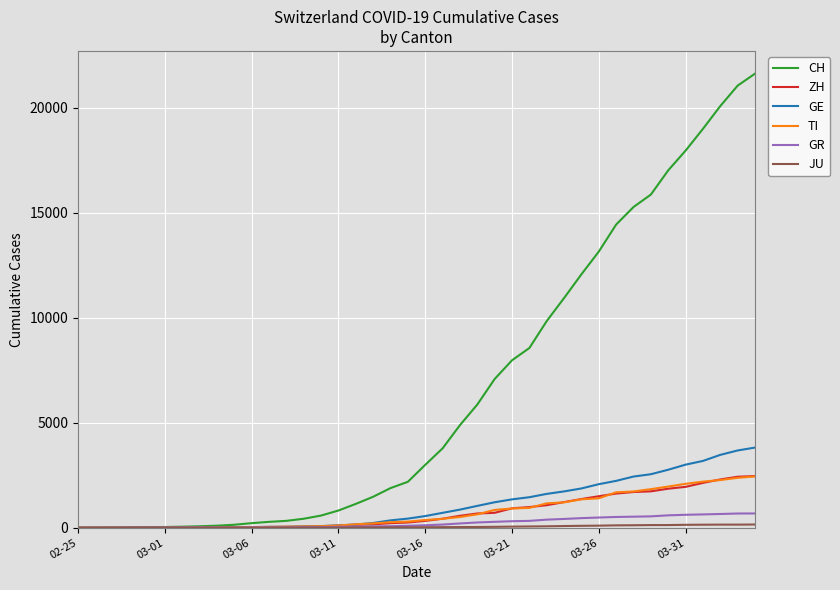

What is the difference between the maximum and minimum values in the CH series?

21617